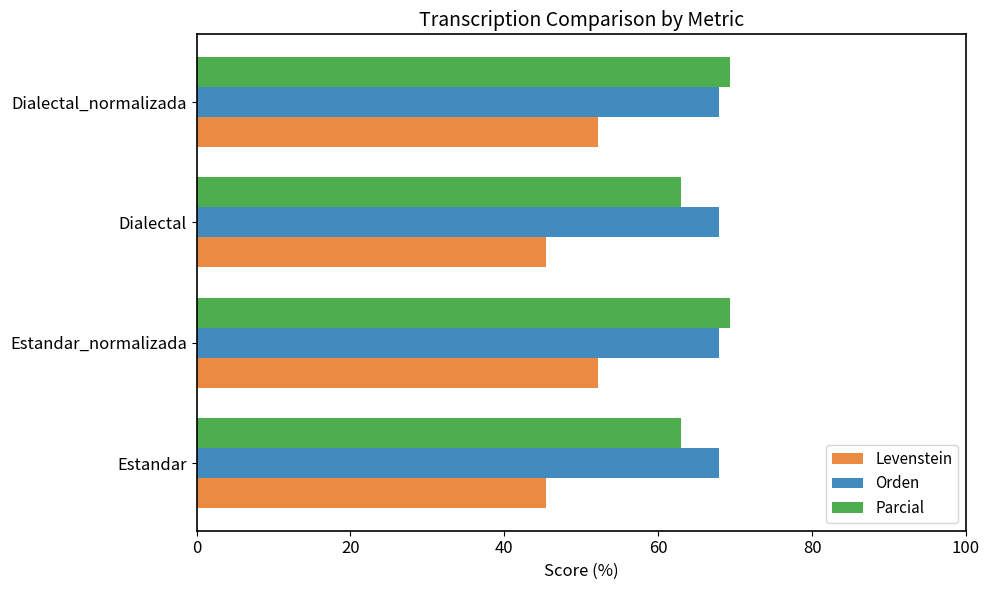

Count the number of categories in the chart.

4